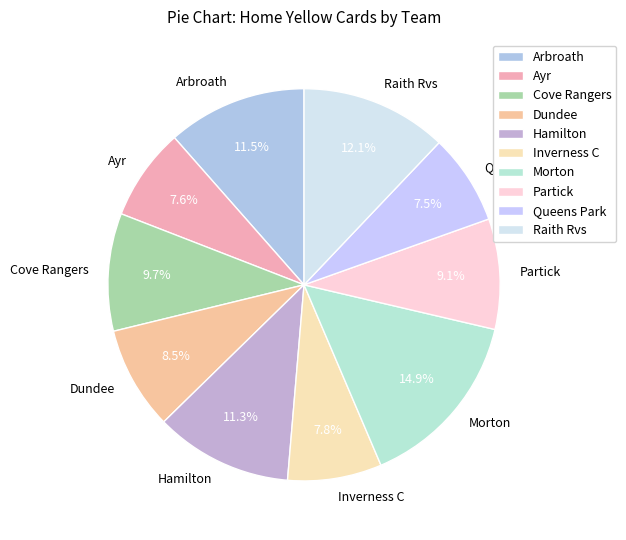

What is the ratio of the value at Raith Rvs to the value at Ayr?

1.6